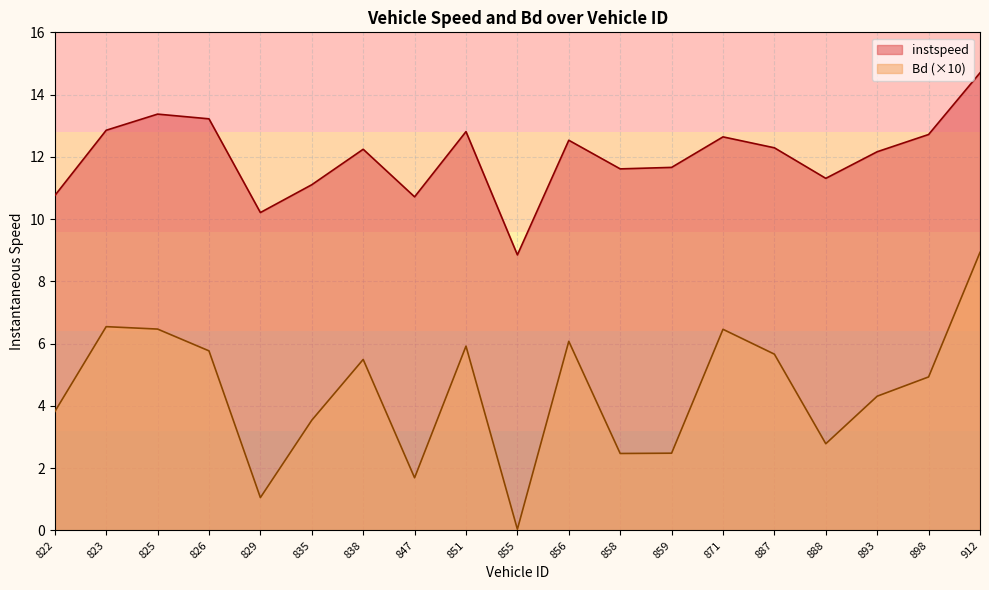

At which category does Bd reach its first local peak?

823